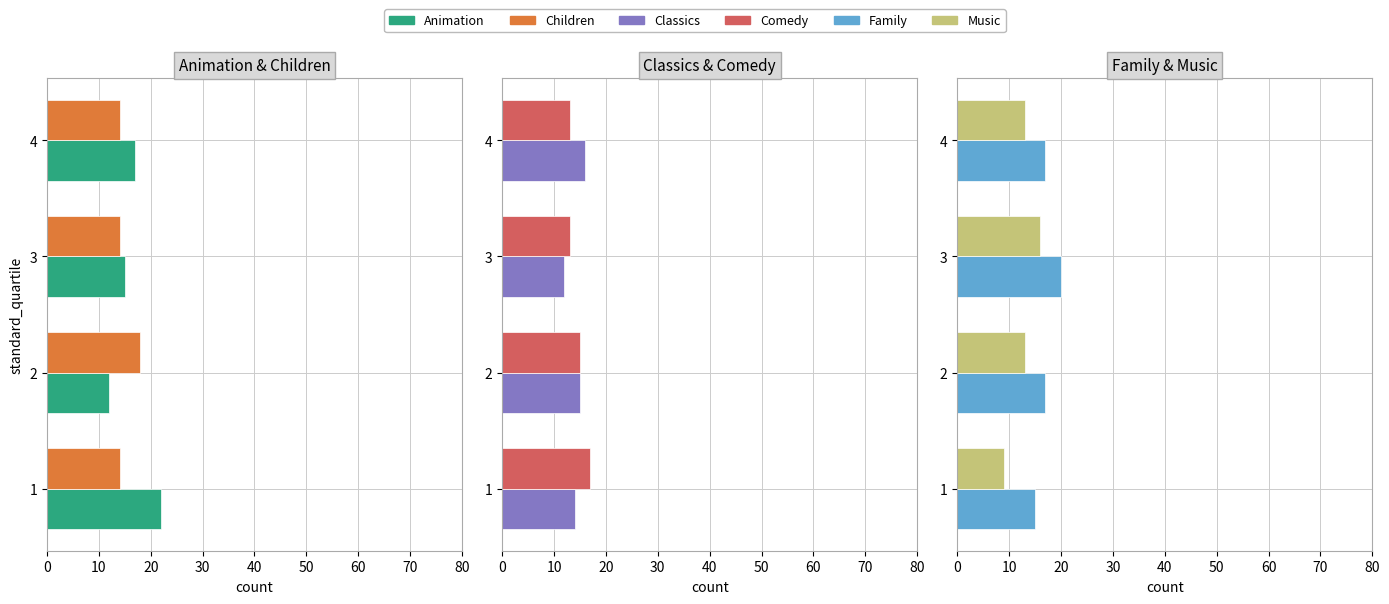

What is the value of the Music bar at the 4th from the left?

13